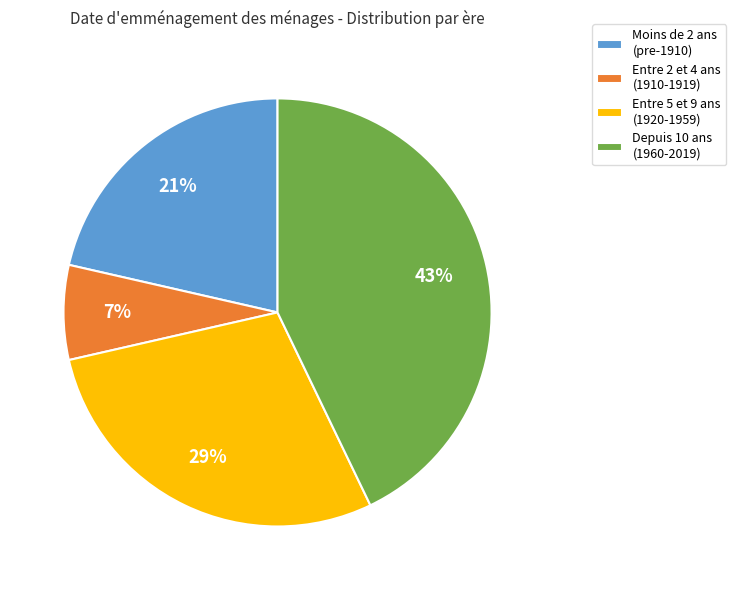

Which slice is the smallest?

Entre 2 et 4 ans (1910-1919)